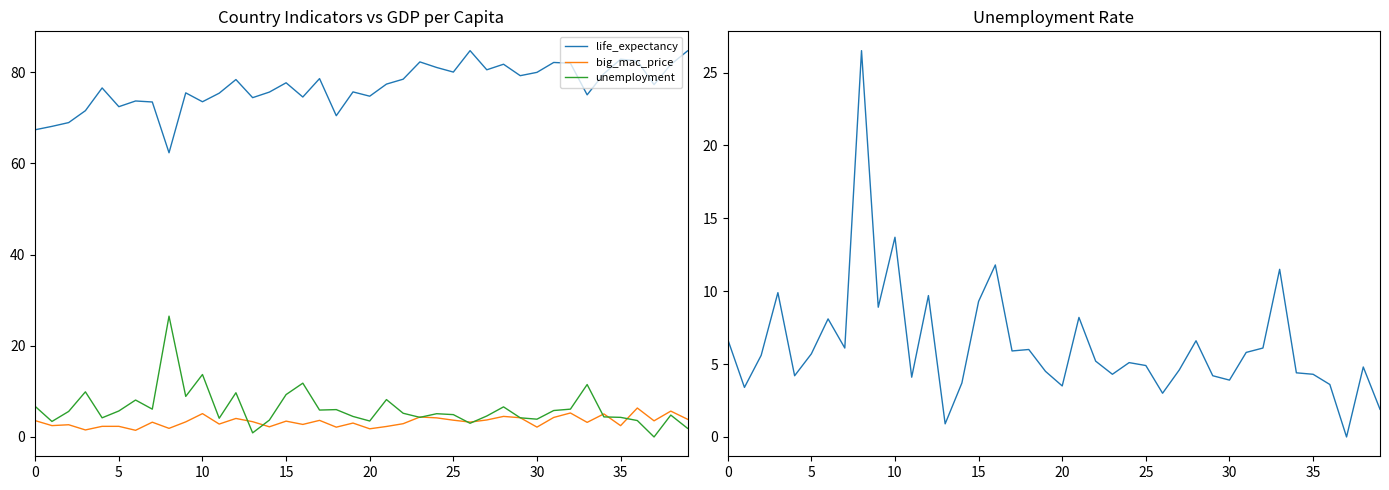

At which category is the sum across all series the highest?

32